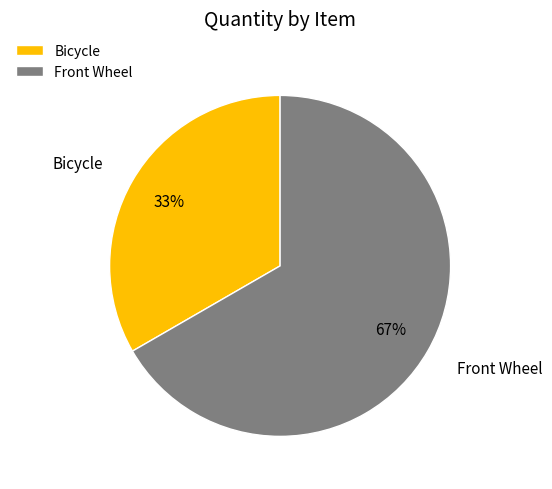

To the nearest percent, what is the combined percentage of Front Wheel and Bicycle?

100%